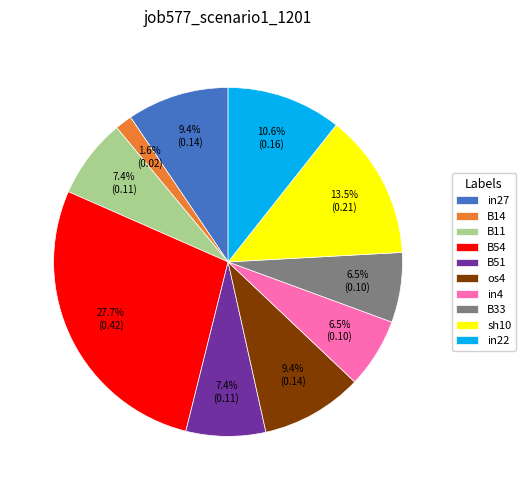

To the nearest percent, what portion does B11 represent?

7%